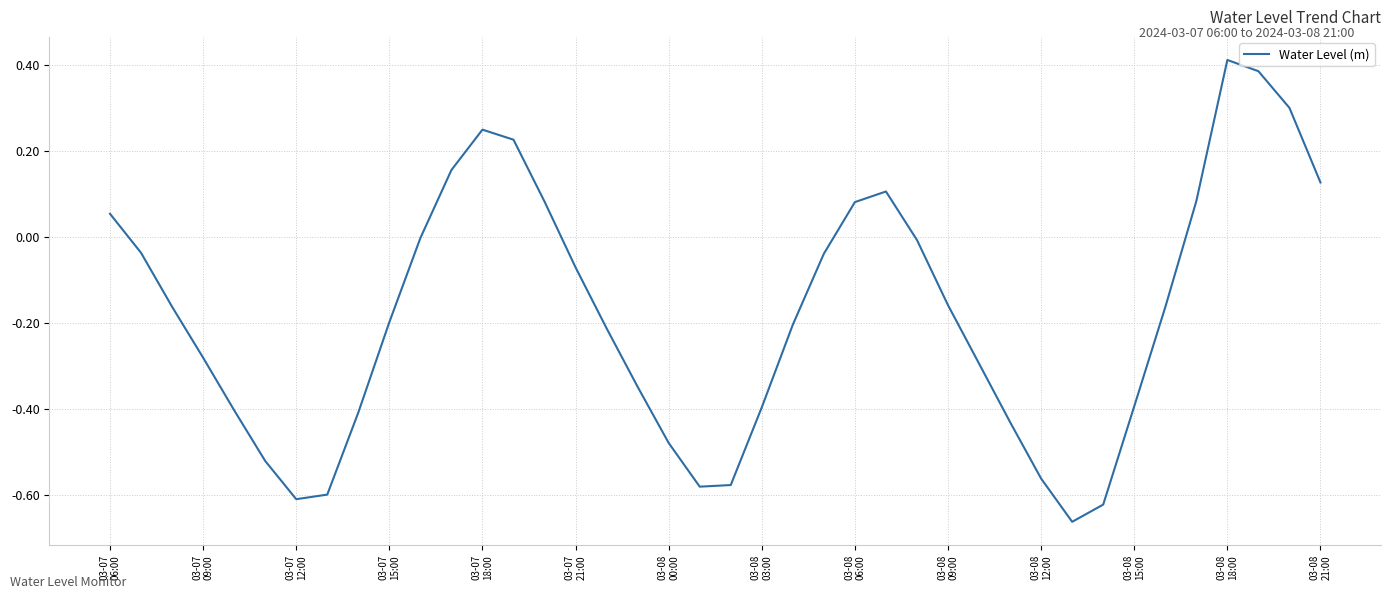

Is this an area chart (filled region under the line)?

No